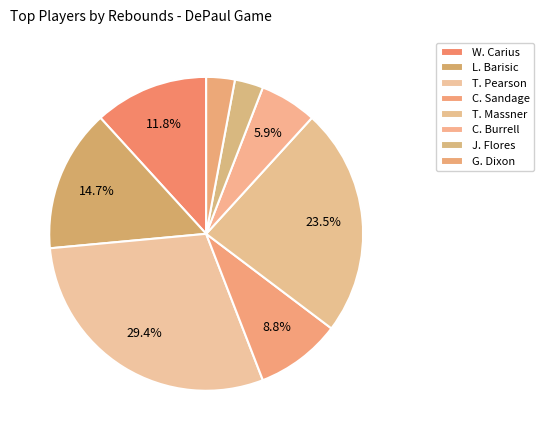

Between C. Burrell and W. Carius, which is larger?

W. Carius